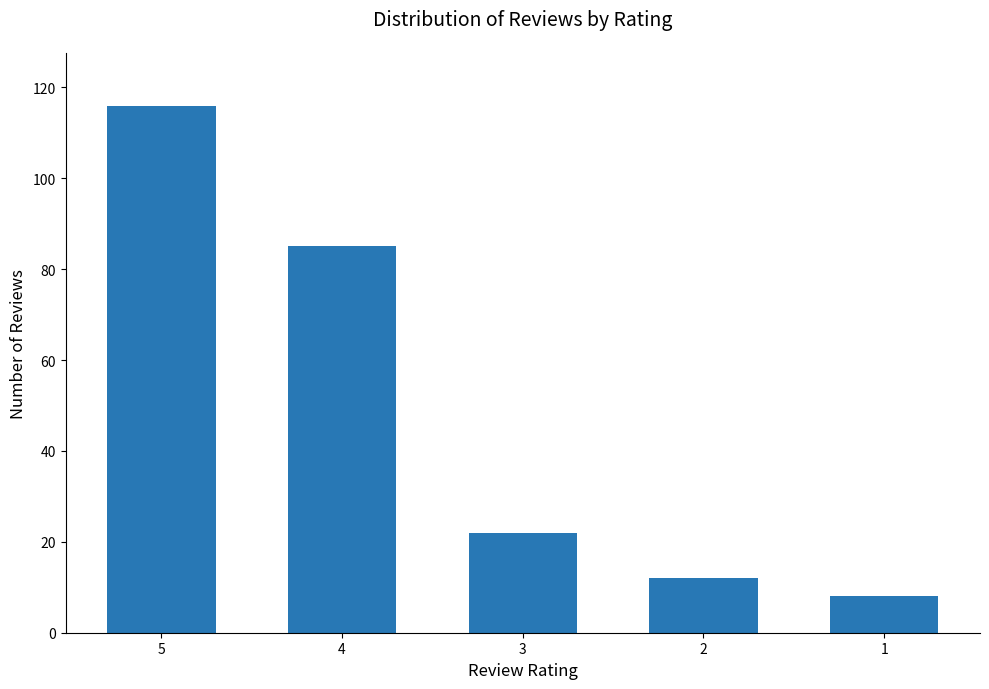

What is the difference between the values at 5 and 2?

104